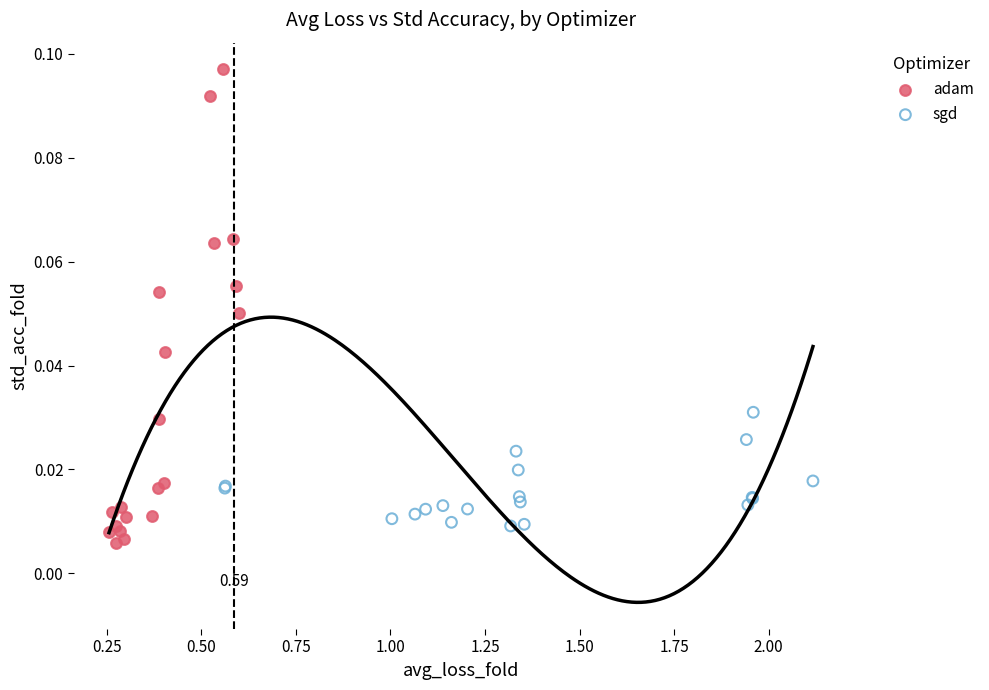

Which series reaches the maximum Y coordinate?

adam